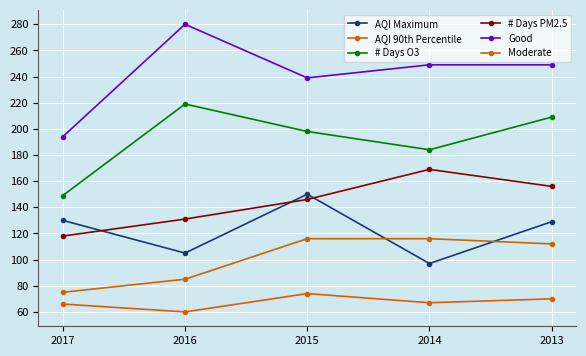

Is this an area chart (filled region under the line)?

No